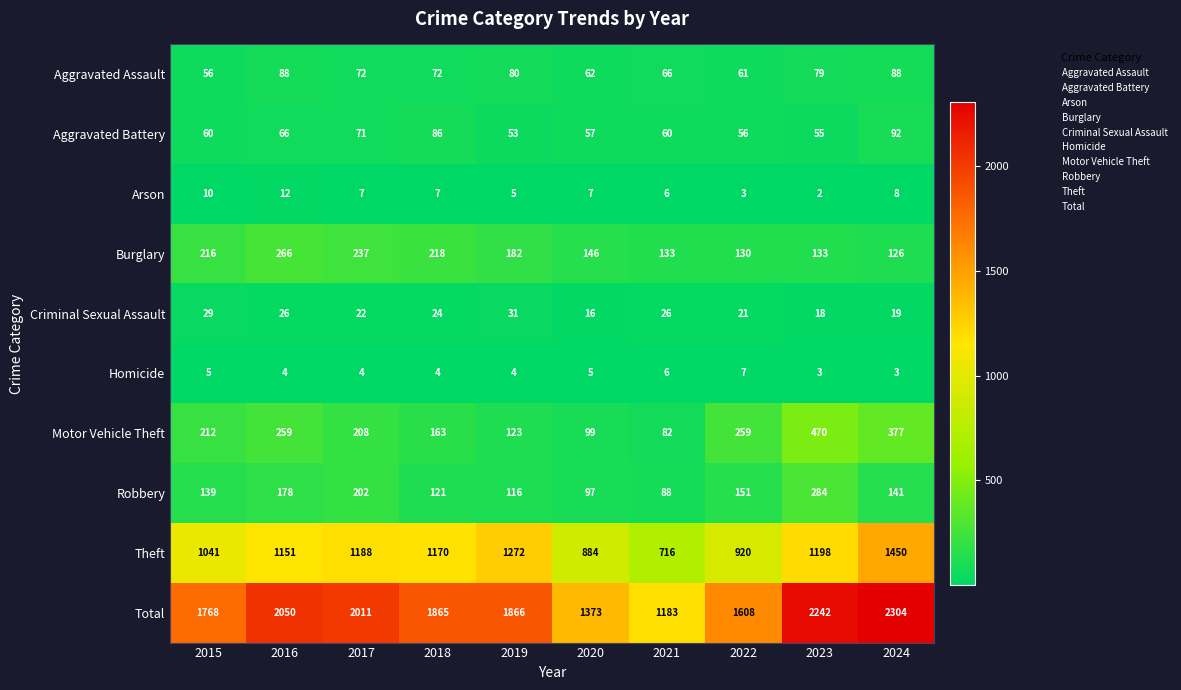

Count the Homicide values in the range 4 to 5.

6